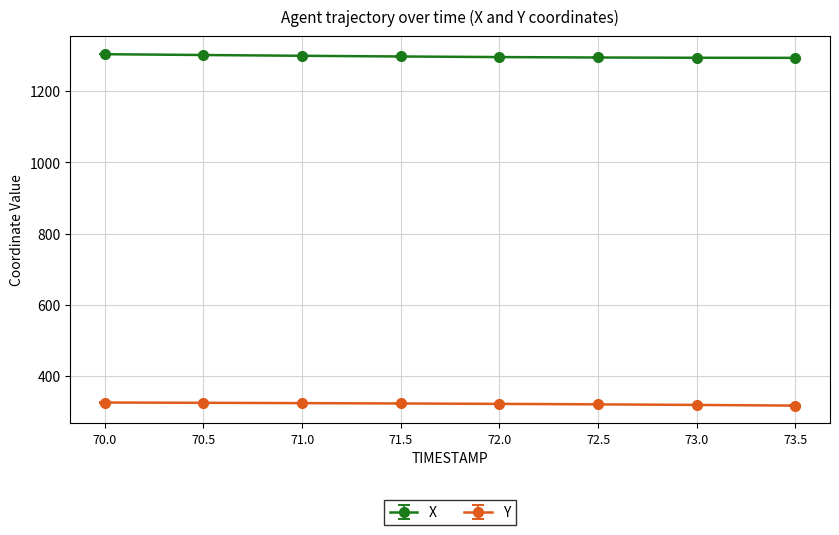

Rank the series by their average value, from highest to lowest.

X, Y